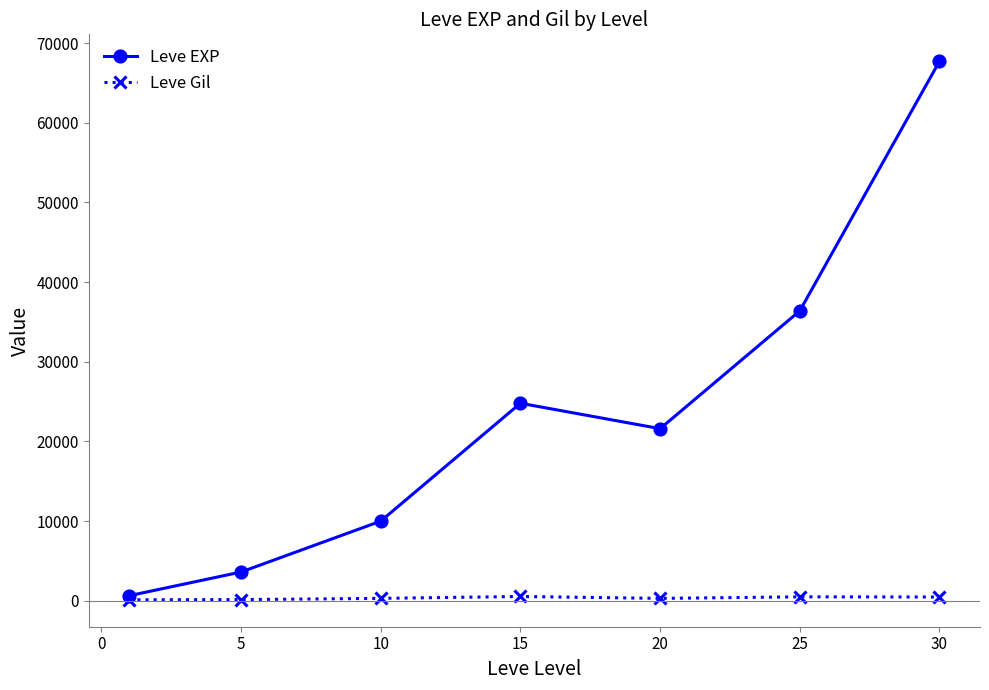

List the series in order of their peak value, highest first.

Leve EXP, Leve Gil